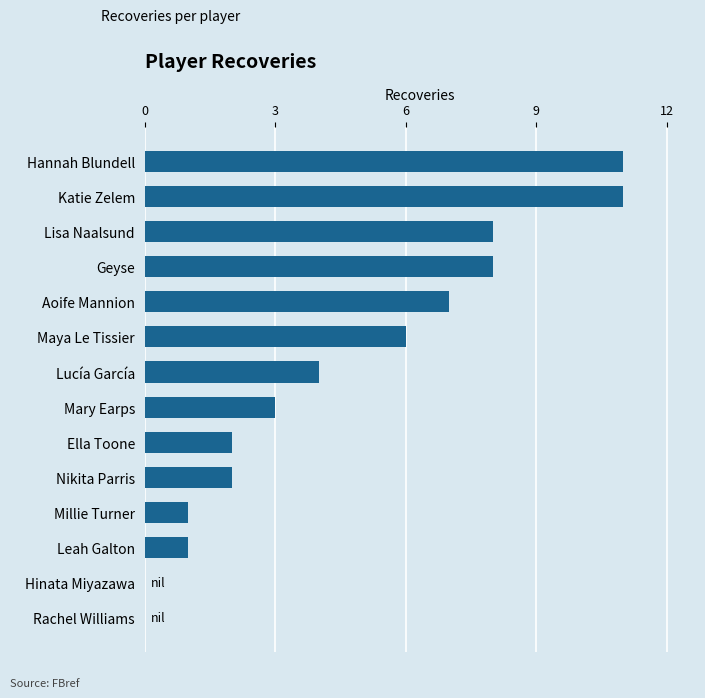

What is the sum of all values?

64